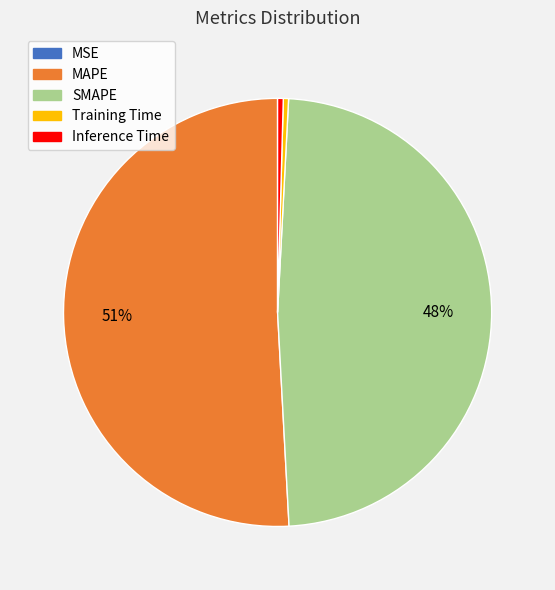

Does MAPE represent more than half of the total?

Yes